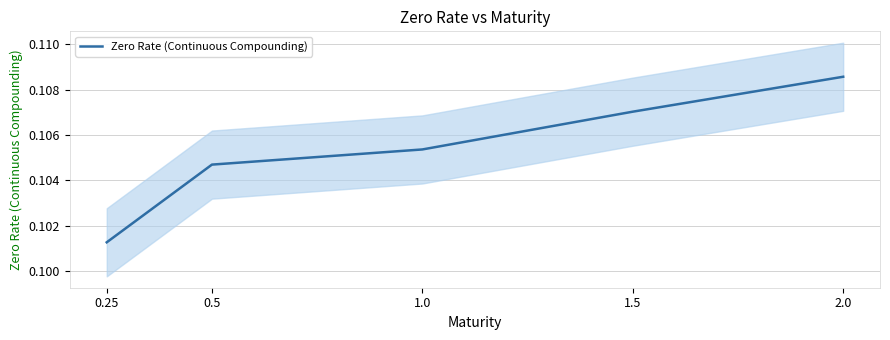

What position from the right is 1.0?

3